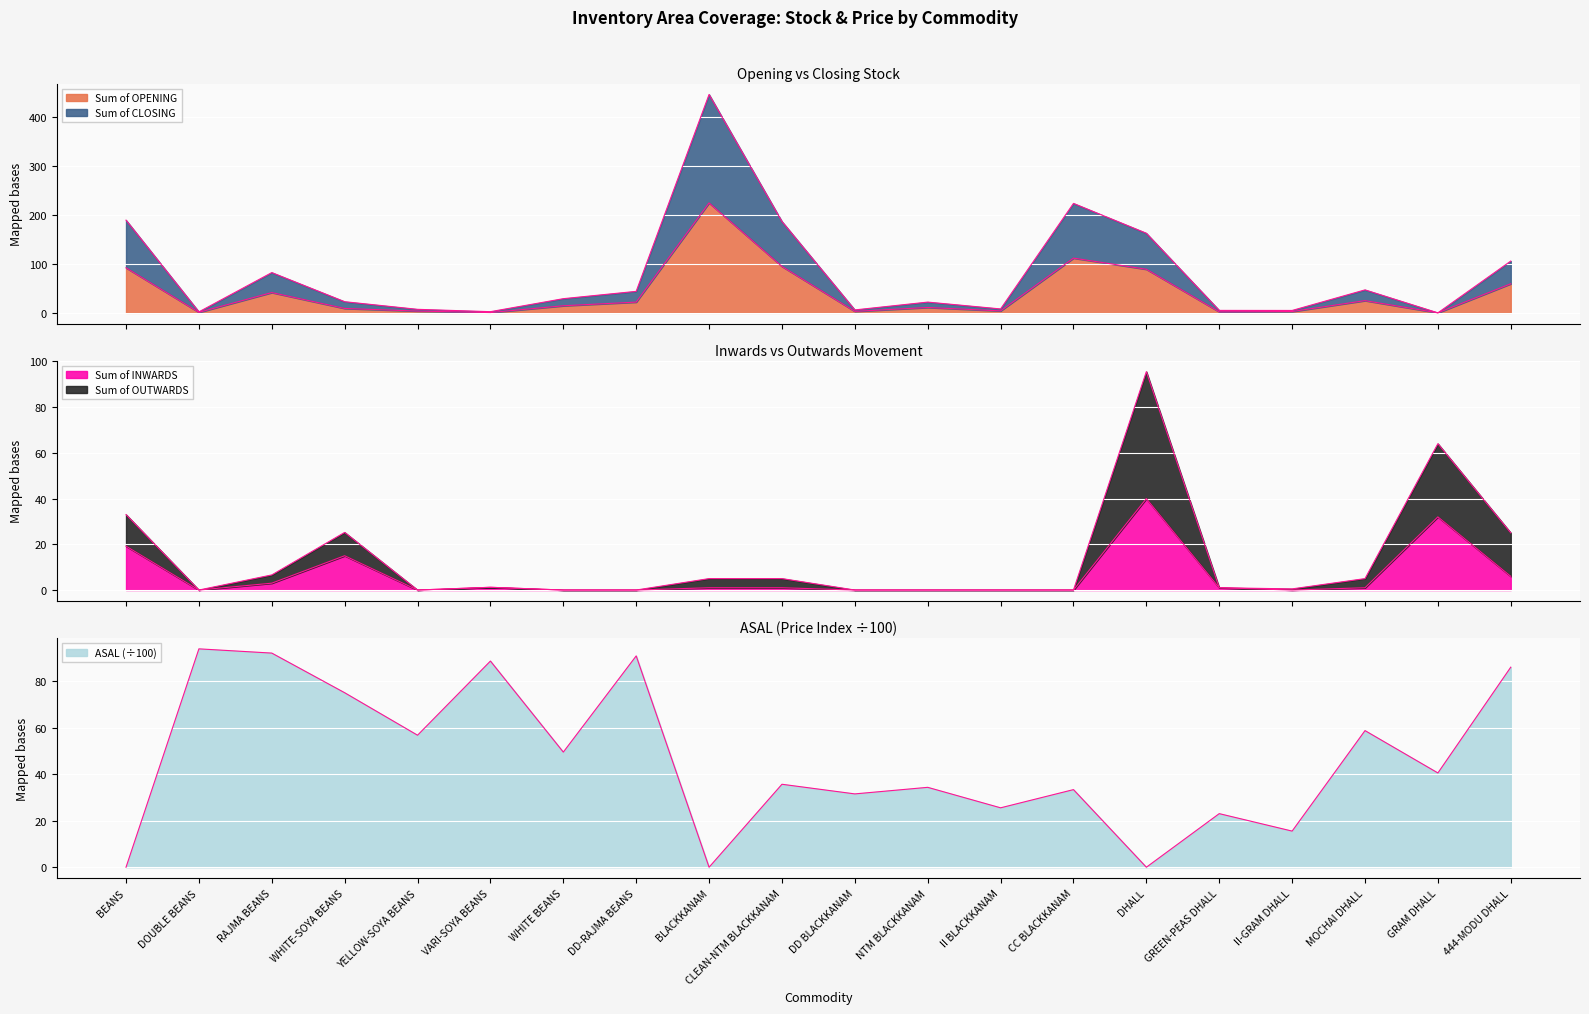

True or false: Sum of OUTWARDS has more than 1 points higher than both neighbors.

True